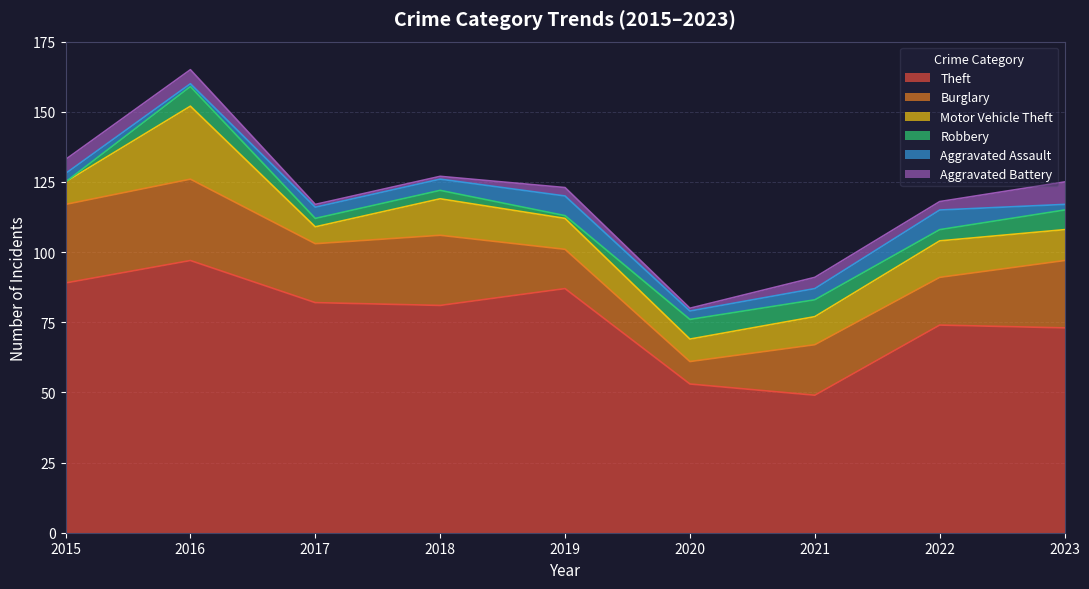

Which series changed the most between 2016 and 2018?

Theft